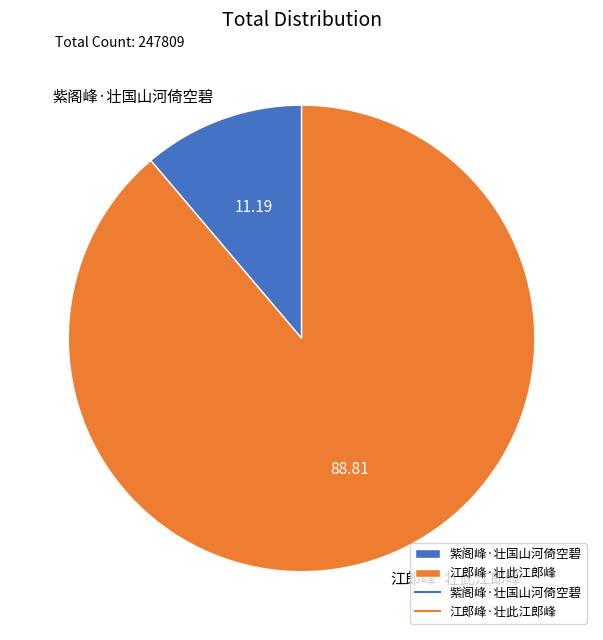

Which category has the biggest portion of the pie?

江郎峰·壮此江郎峰